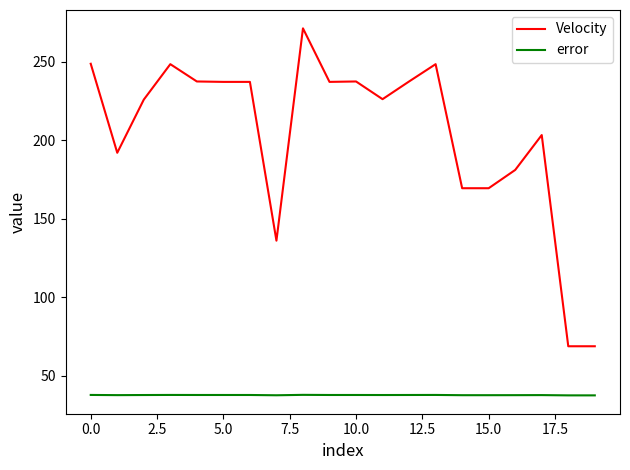

What is the sum of all Velocity values?

4082.1